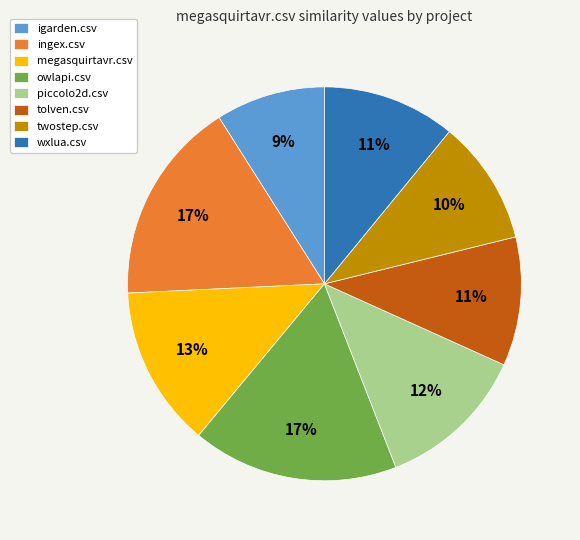

Does igarden.csv account for over 50% of the chart?

No